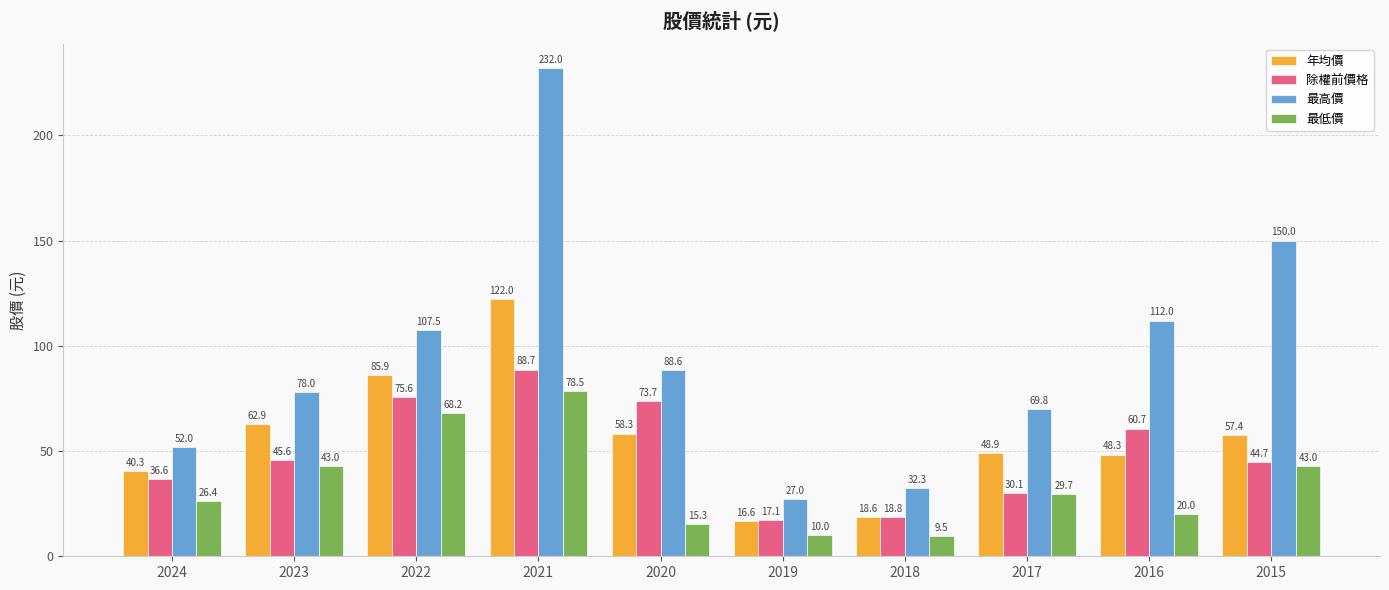

The value of 除權前價格 at 2015 is 44.7. True or false?

True